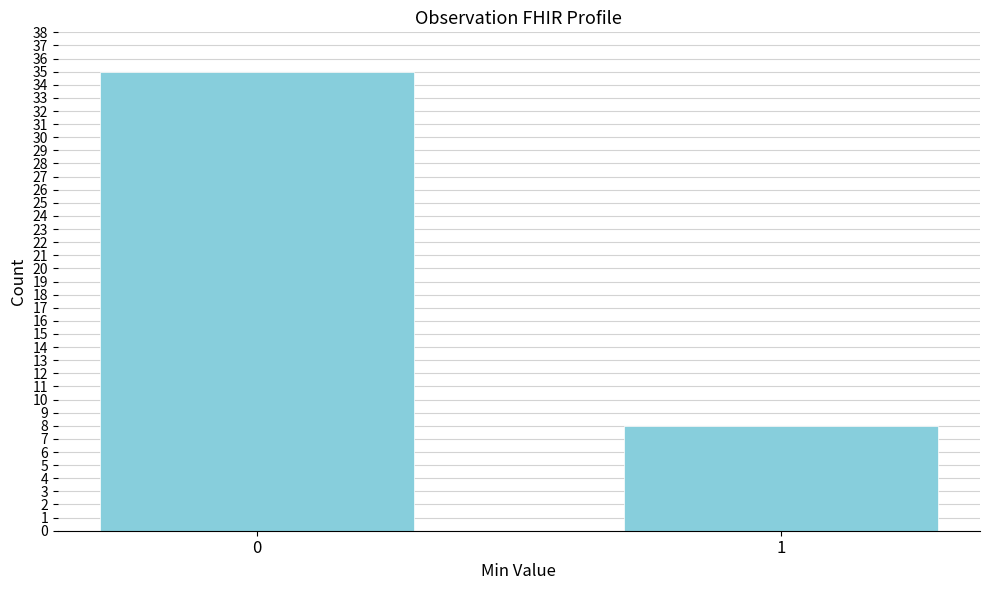

Reading left to right, what are all the values shown in this chart?

35	8